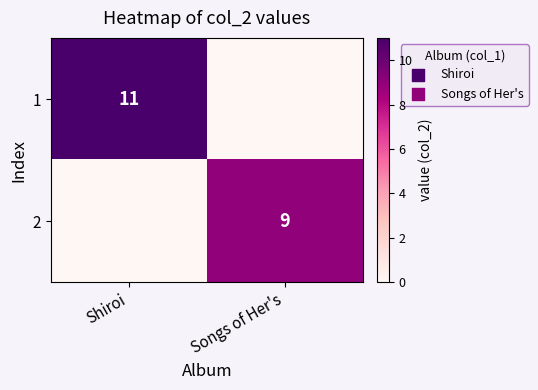

True or false: 1 has a value of 11 at Shiroi.

True